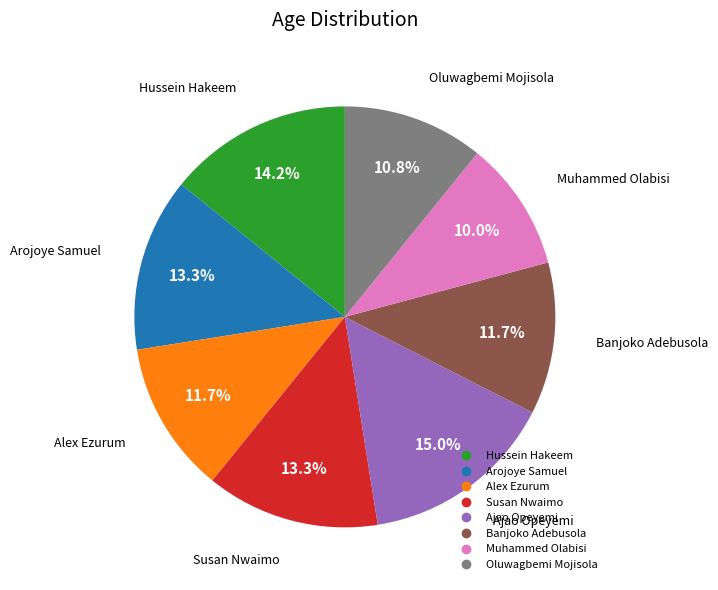

True or false: Arojoye Samuel accounts for 13% of the total.

True